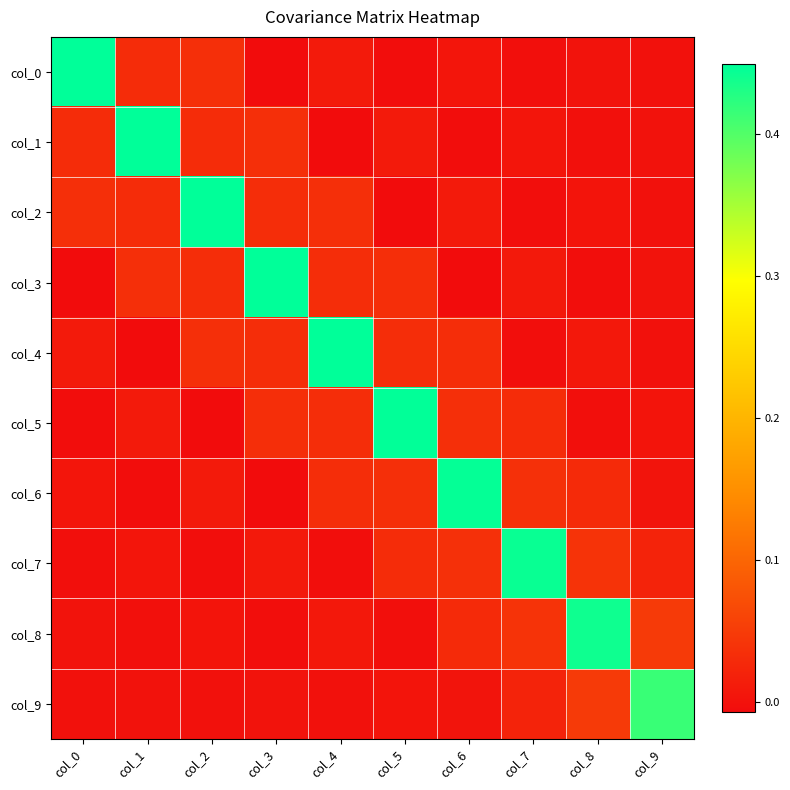

What is the spread (max minus min) of values at col_6?

0.5